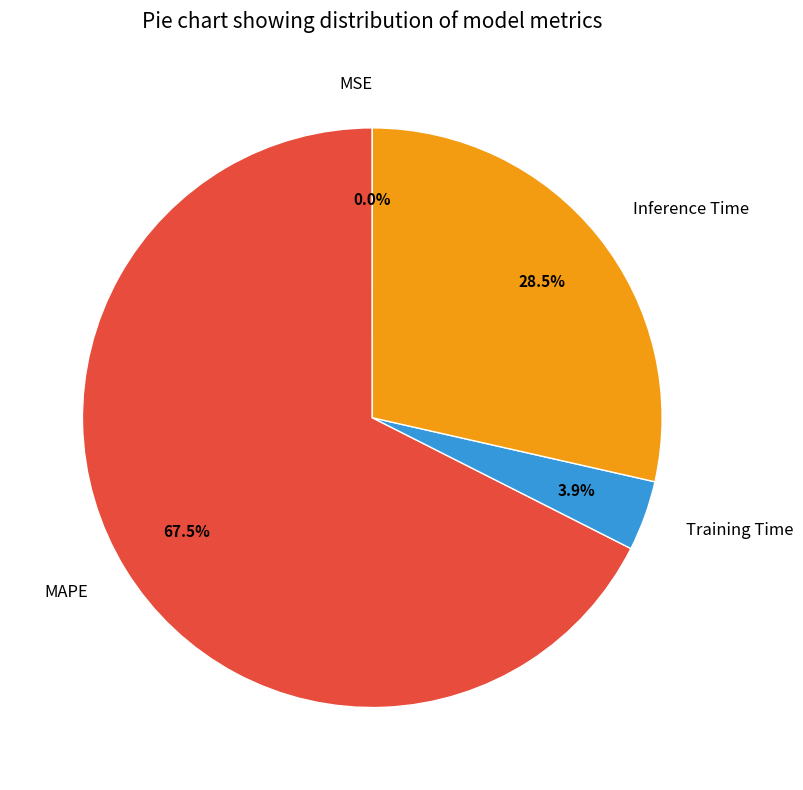

To the nearest percent, what is the average slice percentage?

25%